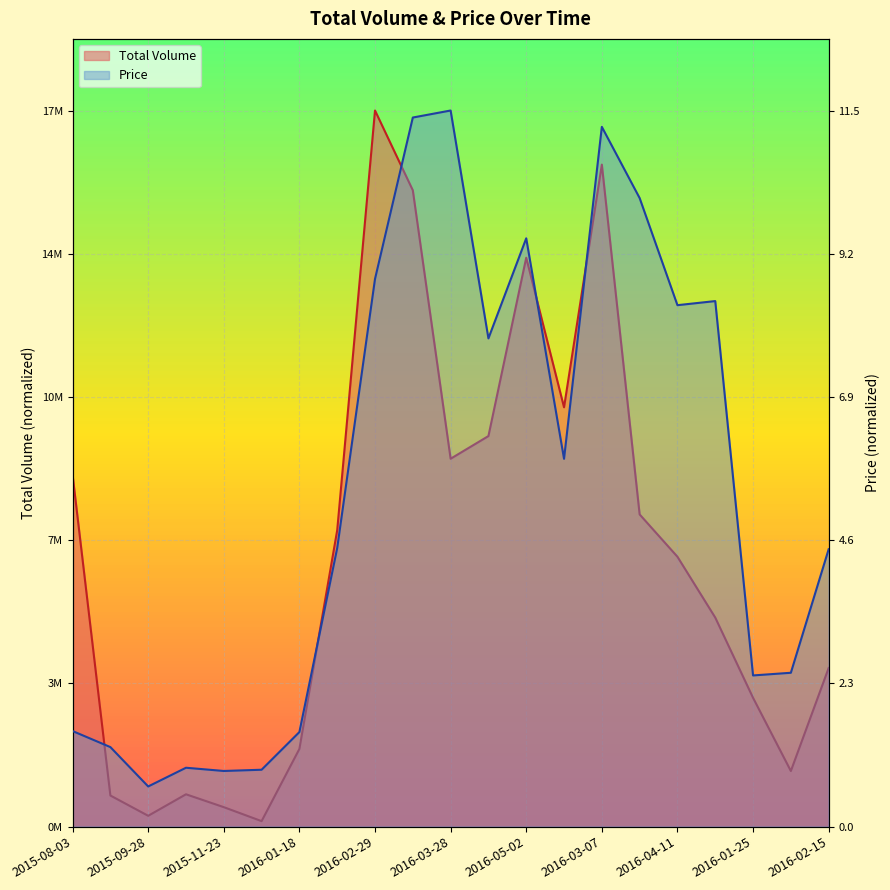

True or false: Price has more than 1 interior local peaks.

True